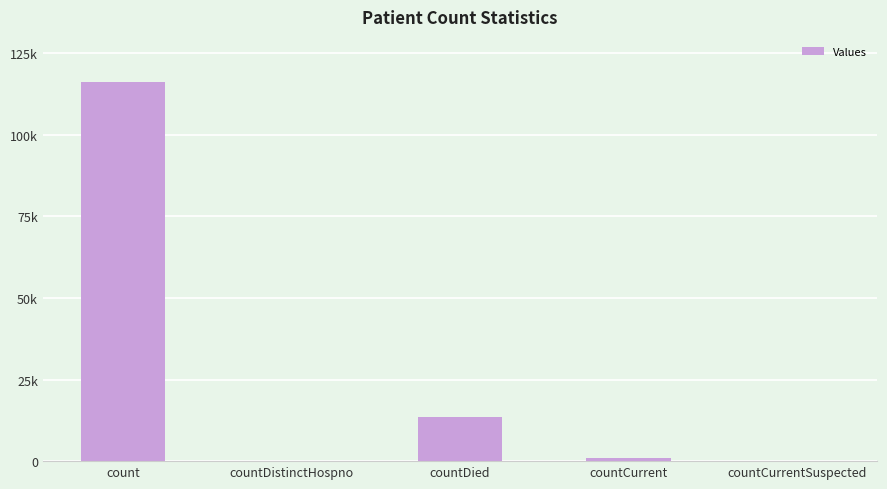

What is the sum of the values at countCurrentSuspected and count?

116251